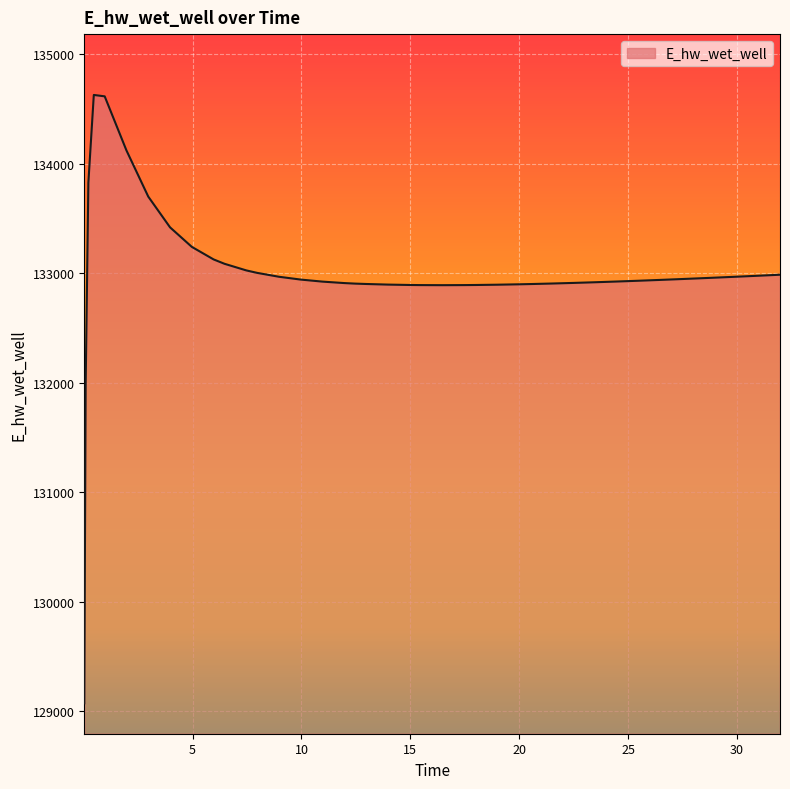

What is the greatest value displayed?

134627.9